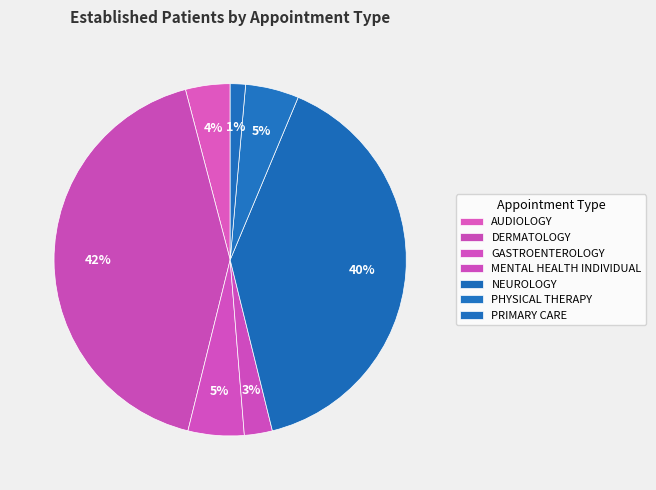

To the nearest percent, what percentage of the pie is NEUROLOGY?

40%